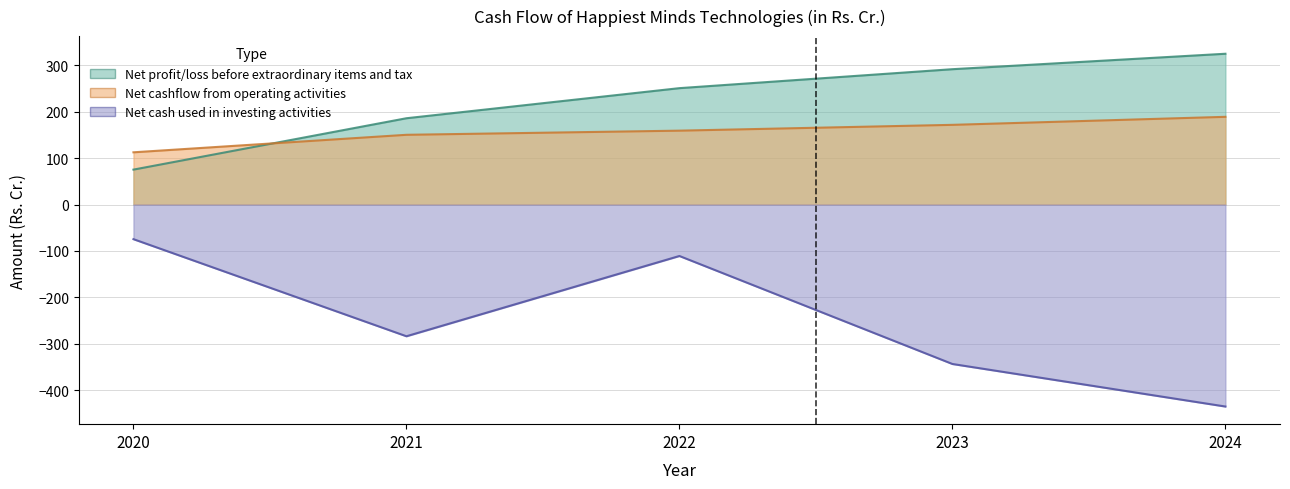

Which series has the widest spread of values?

Net cash used in investing activities